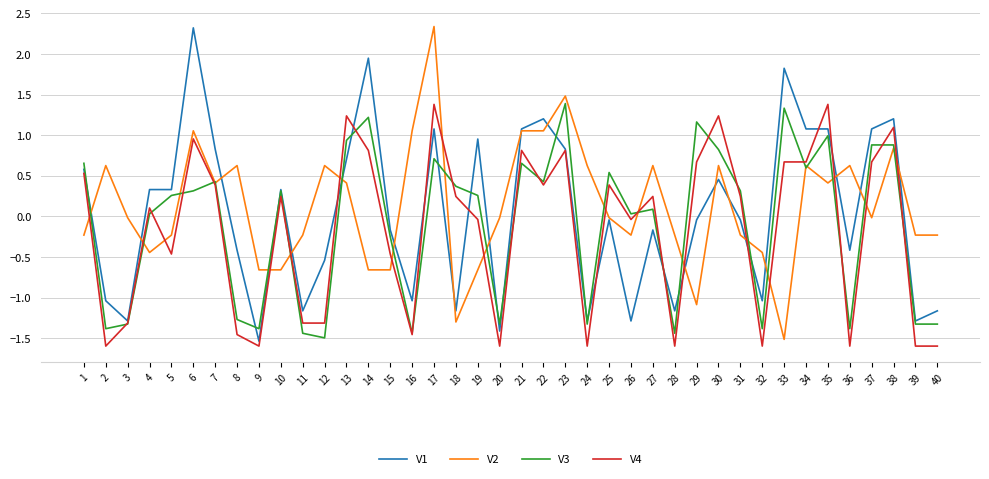

Is the value of V4 at 15 greater than the value of V2 at 39?

No